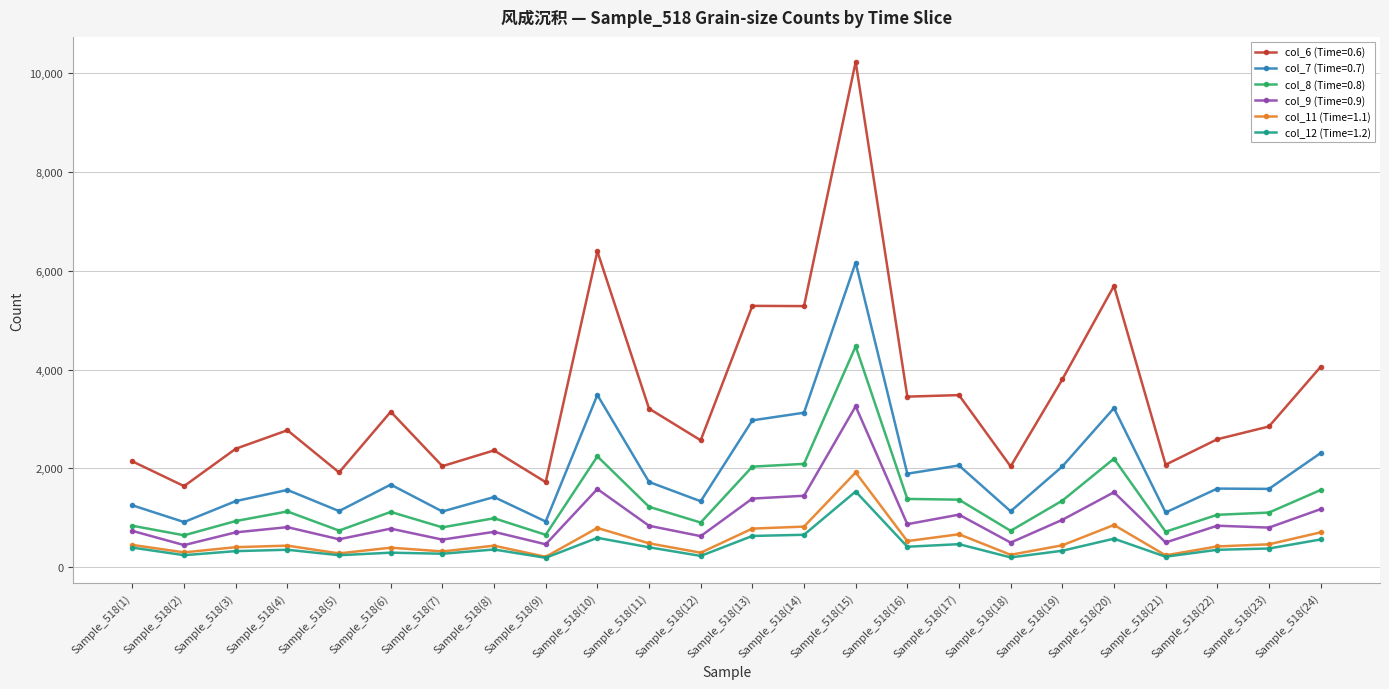

True or false: col_6 (Time=0.6) and col_11 (Time=1.1) cross at least once.

False